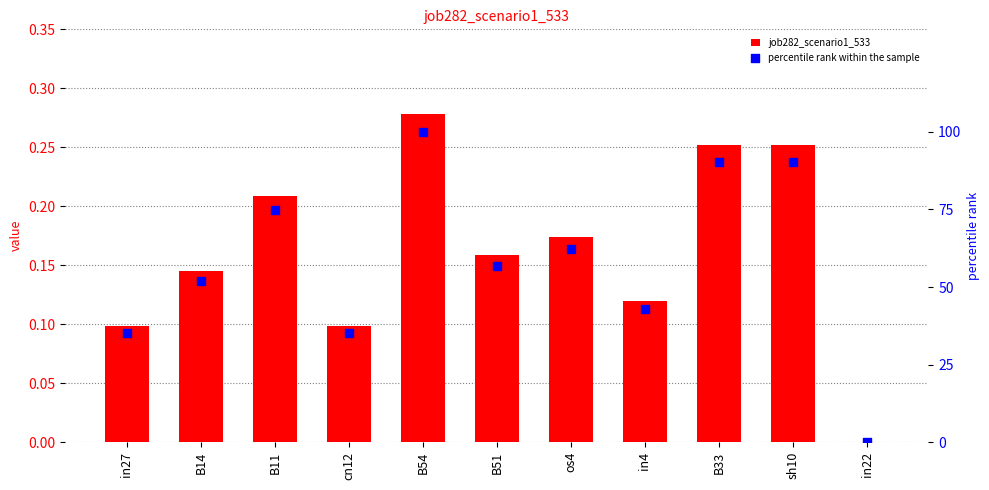

What are all the series names shown in the legend?

job282_scenario1_533, percentile rank within the sample